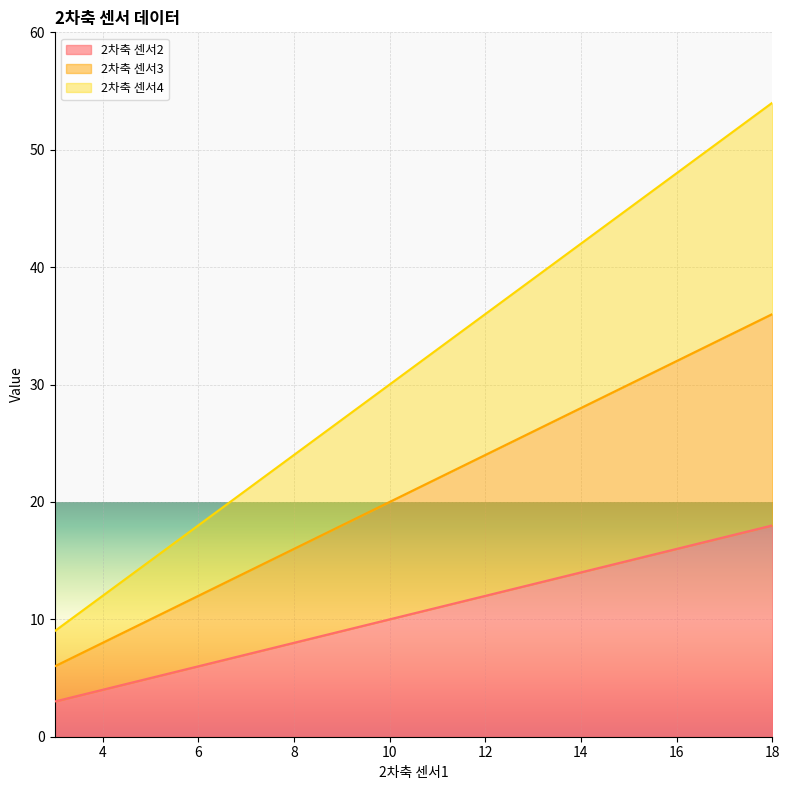

At how many categories does at least one series exceed 32?

8